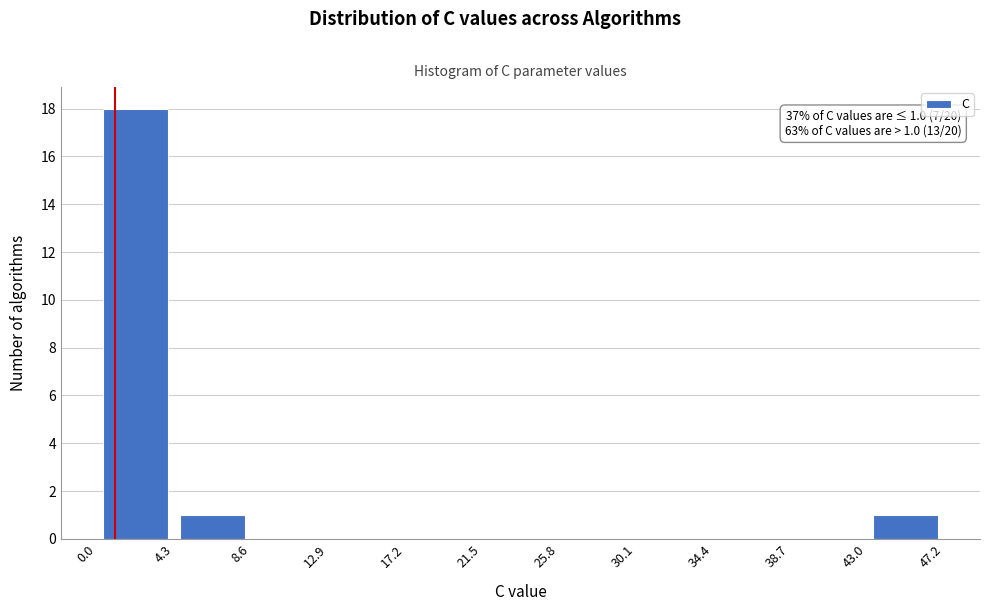

Which range on the x-axis has the tallest bar?

0.0 to 4.3